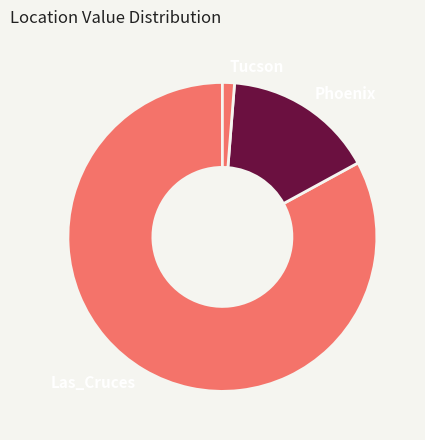

How many segments does this pie chart have?

3